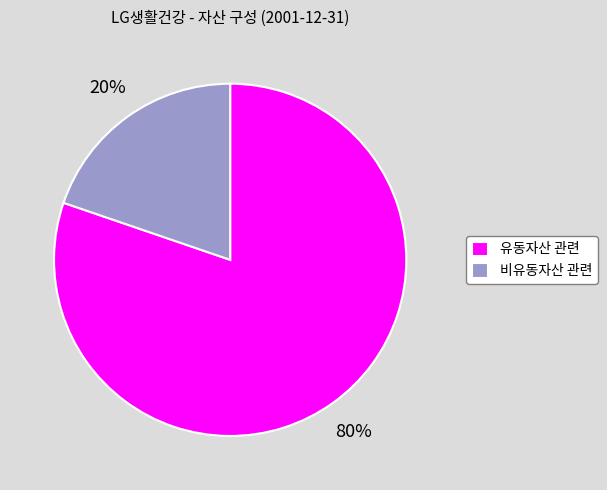

Which slice is the largest?

유동자산 관련